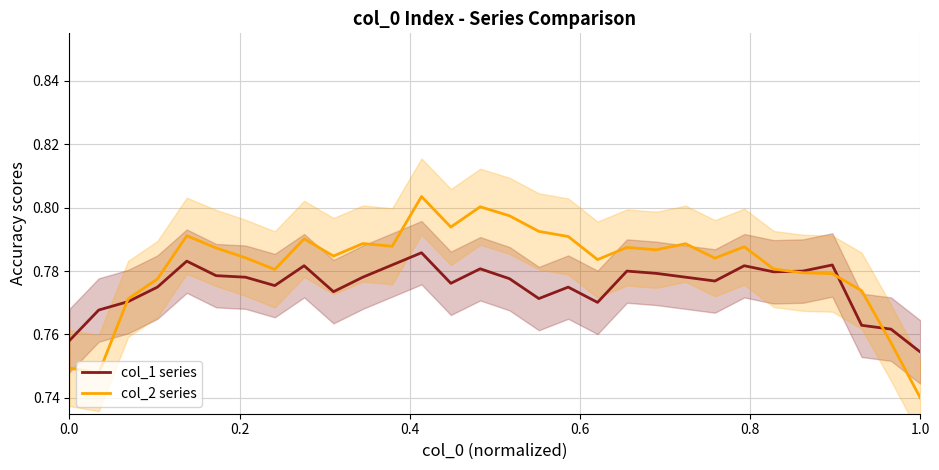

At which label does col_1 series reach its minimum?

1.0